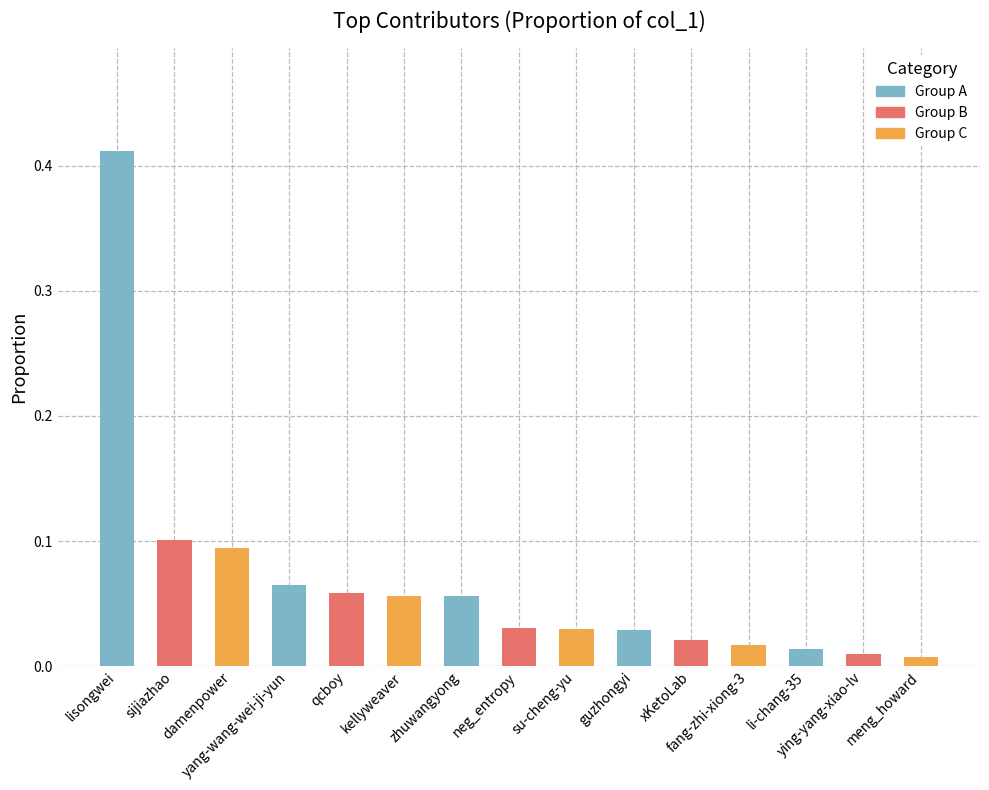

What is the label of the 1st bar from the right?

meng_howard